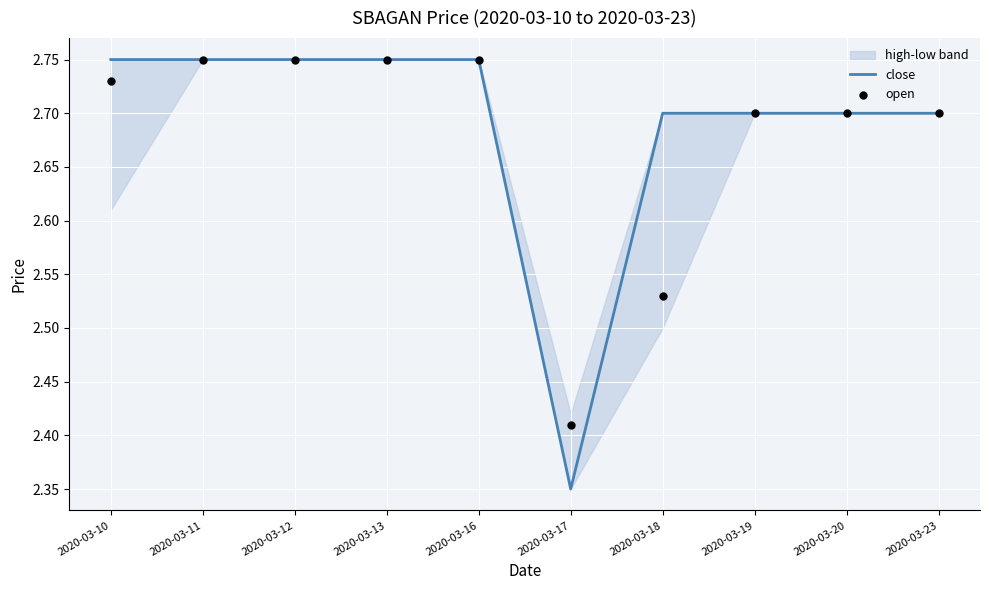

Which series reaches the minimum Y coordinate?

close